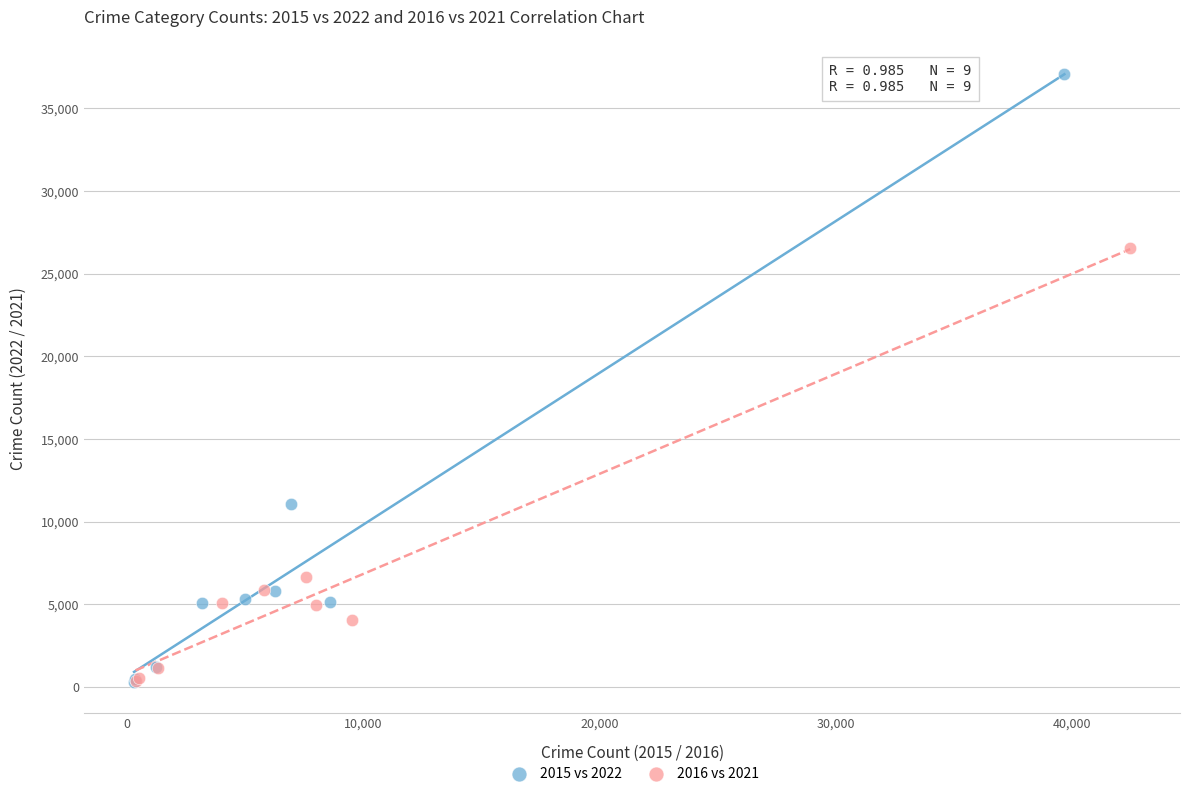

Which series reaches the maximum Y coordinate?

2015 vs 2022